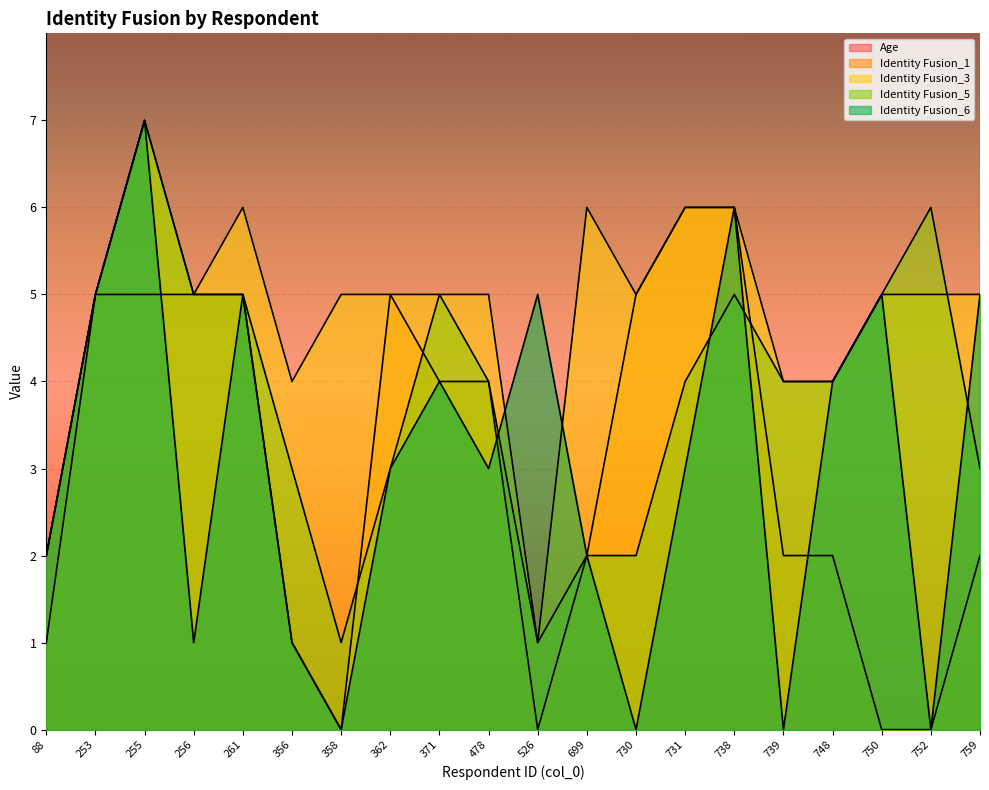

What is the greatest value displayed?

62